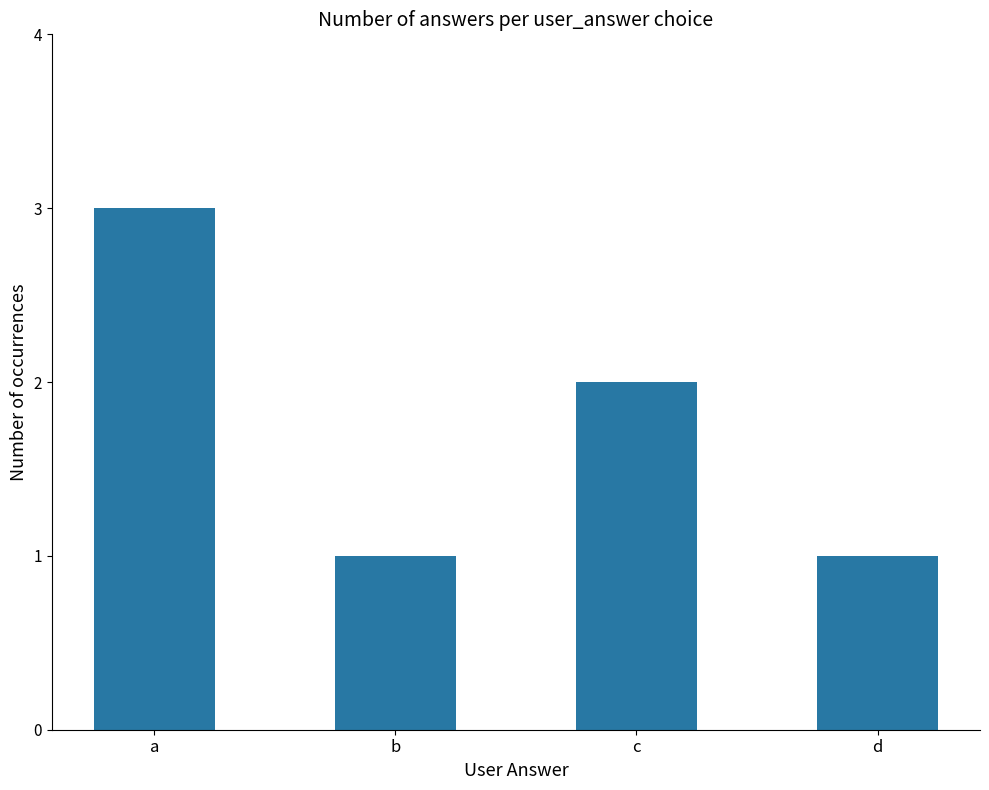

At which category does the chart reach its peak across all series?

a